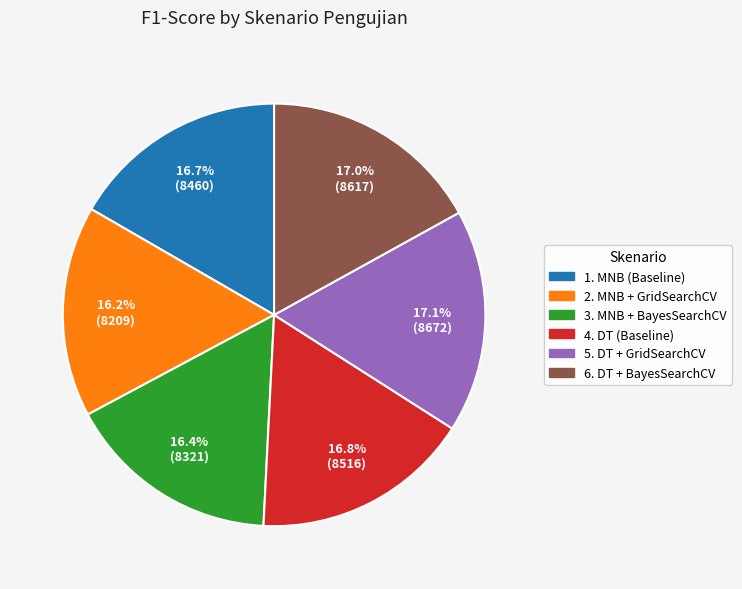

To the nearest percent, what is the combined percentage of 3. MNB + BayesSearchCV and 5. DT + GridSearchCV?

33%